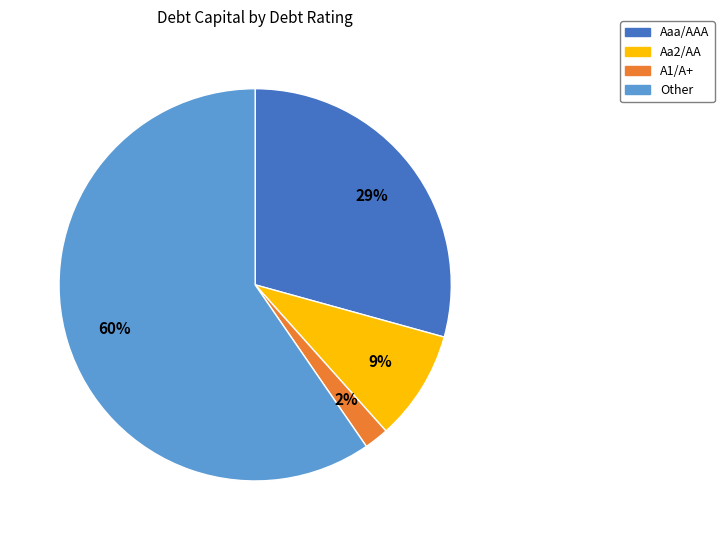

Between Other and Aa2/AA, which is larger?

Other